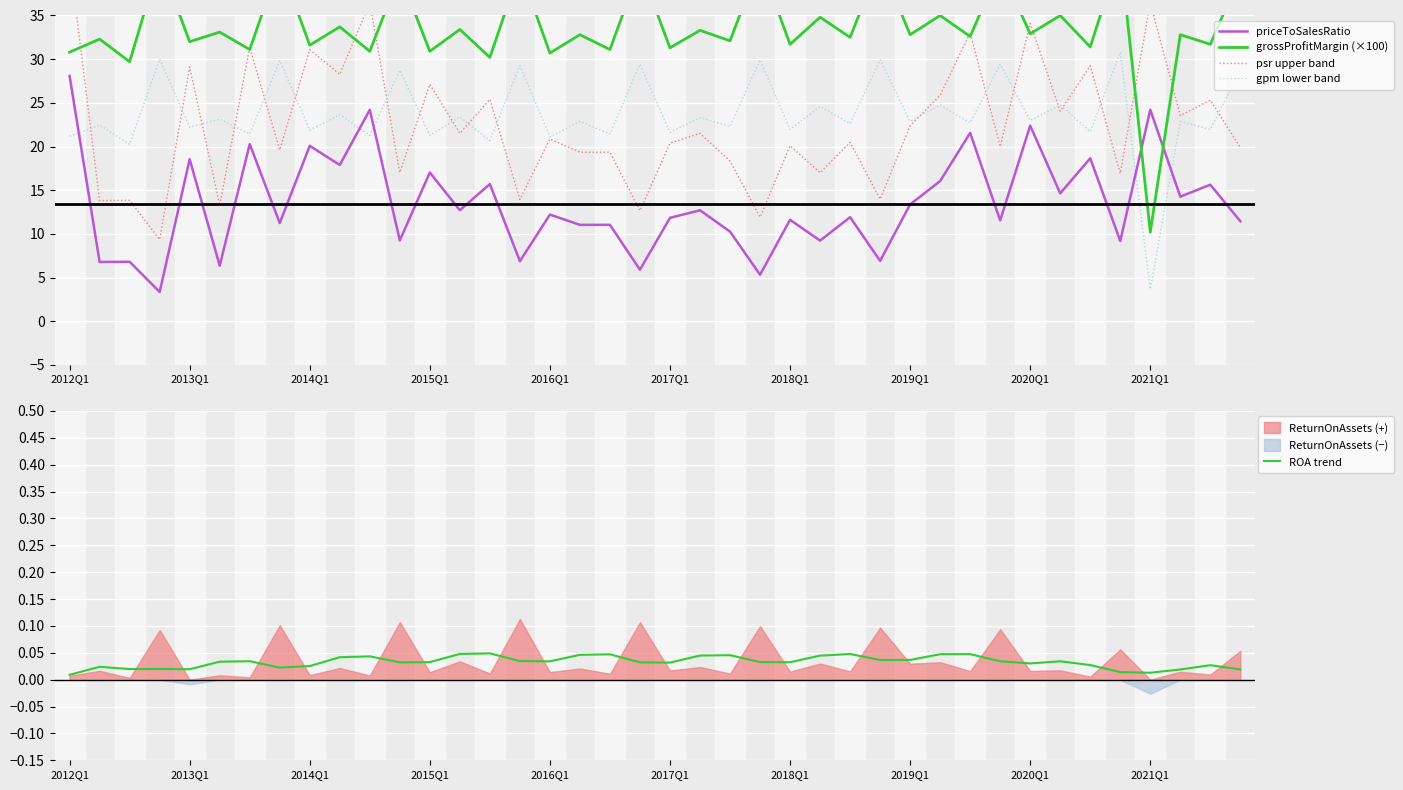

At which label does priceToSalesRatio reach its peak?

2012Q1